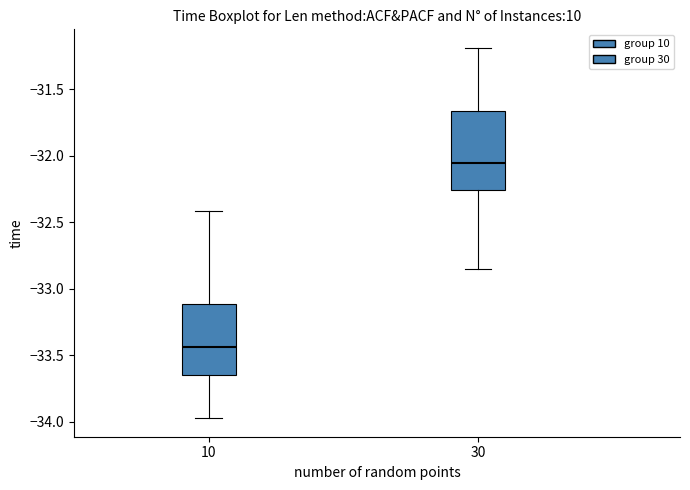

Reading left to right, transcribe this box plot: for each box, give where its median line is, the range the box spans, and where its two whiskers end, as read against the y-axis. The values are not printed on the chart, so give them approximately, as read against the axis.

10: median -33.45, box -33.65 to -33.10, whiskers -33.95 to -32.40
30: median -32.05, box -32.25 to -31.65, whiskers -32.85 to -31.20